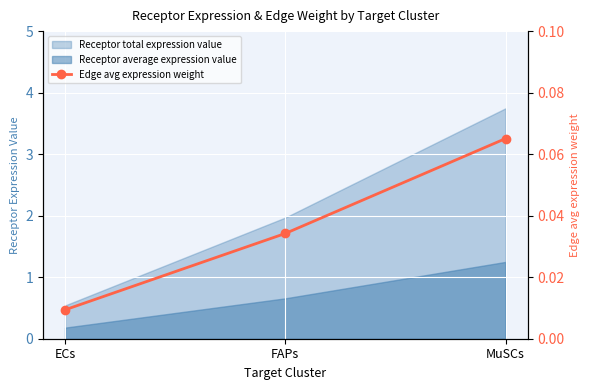

Count the values in the range 0 to 1.

3